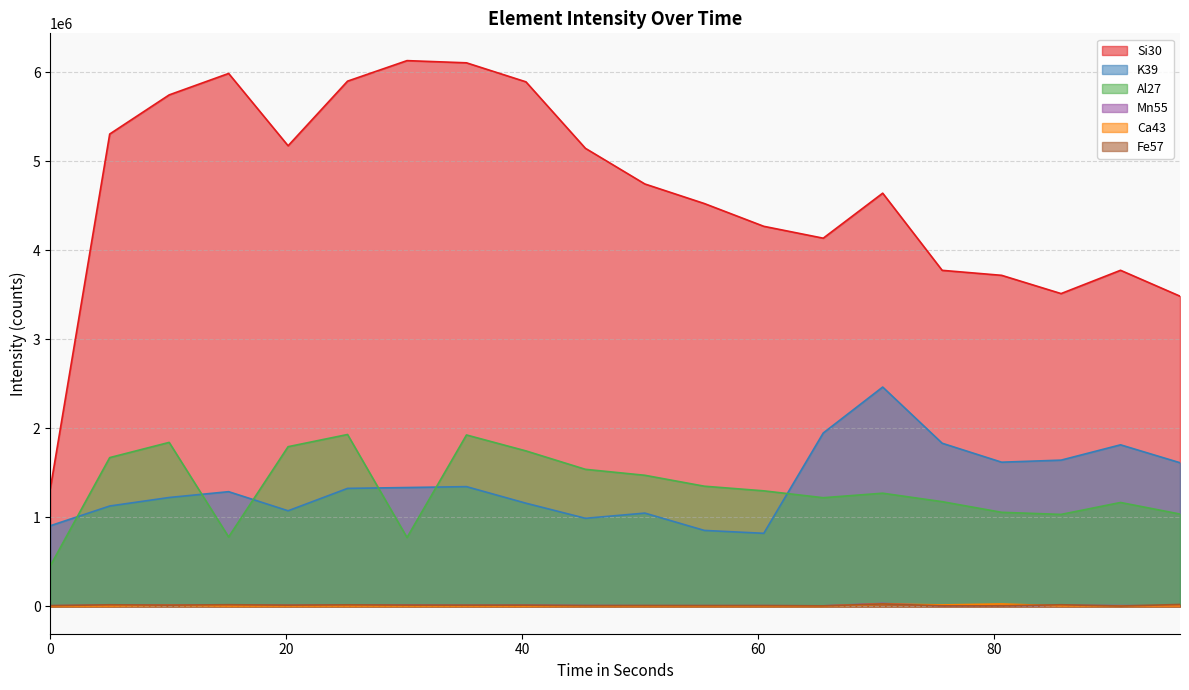

At which category does K39 reach its first local peak?

15.122